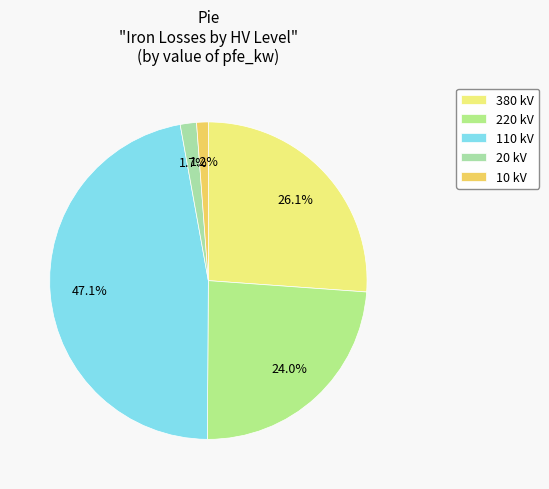

Which category has the biggest portion of the pie?

110 kV